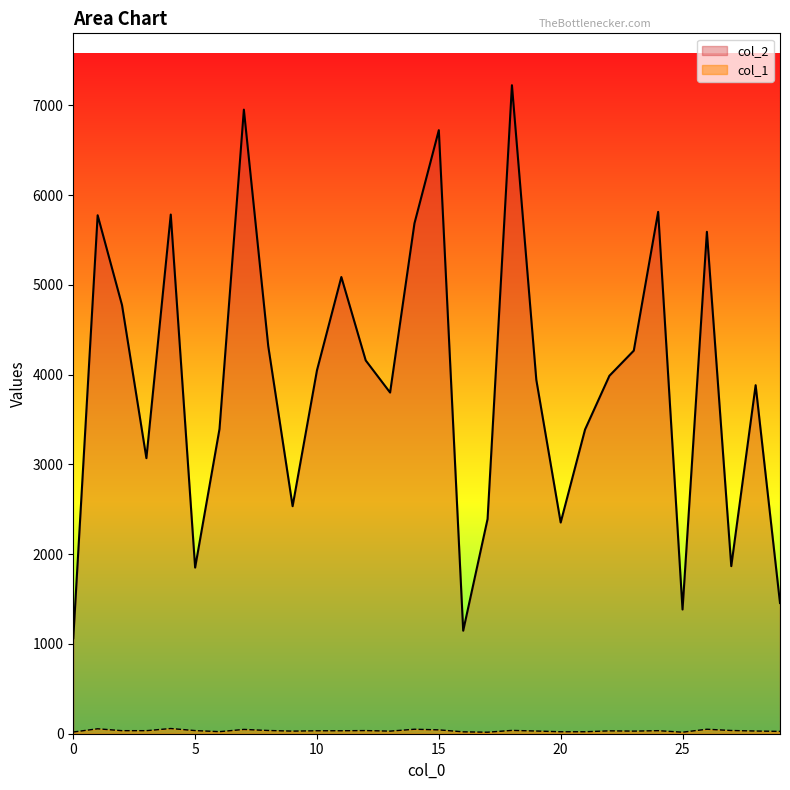

List the series in order of their peak value, highest first.

col_2, col_1